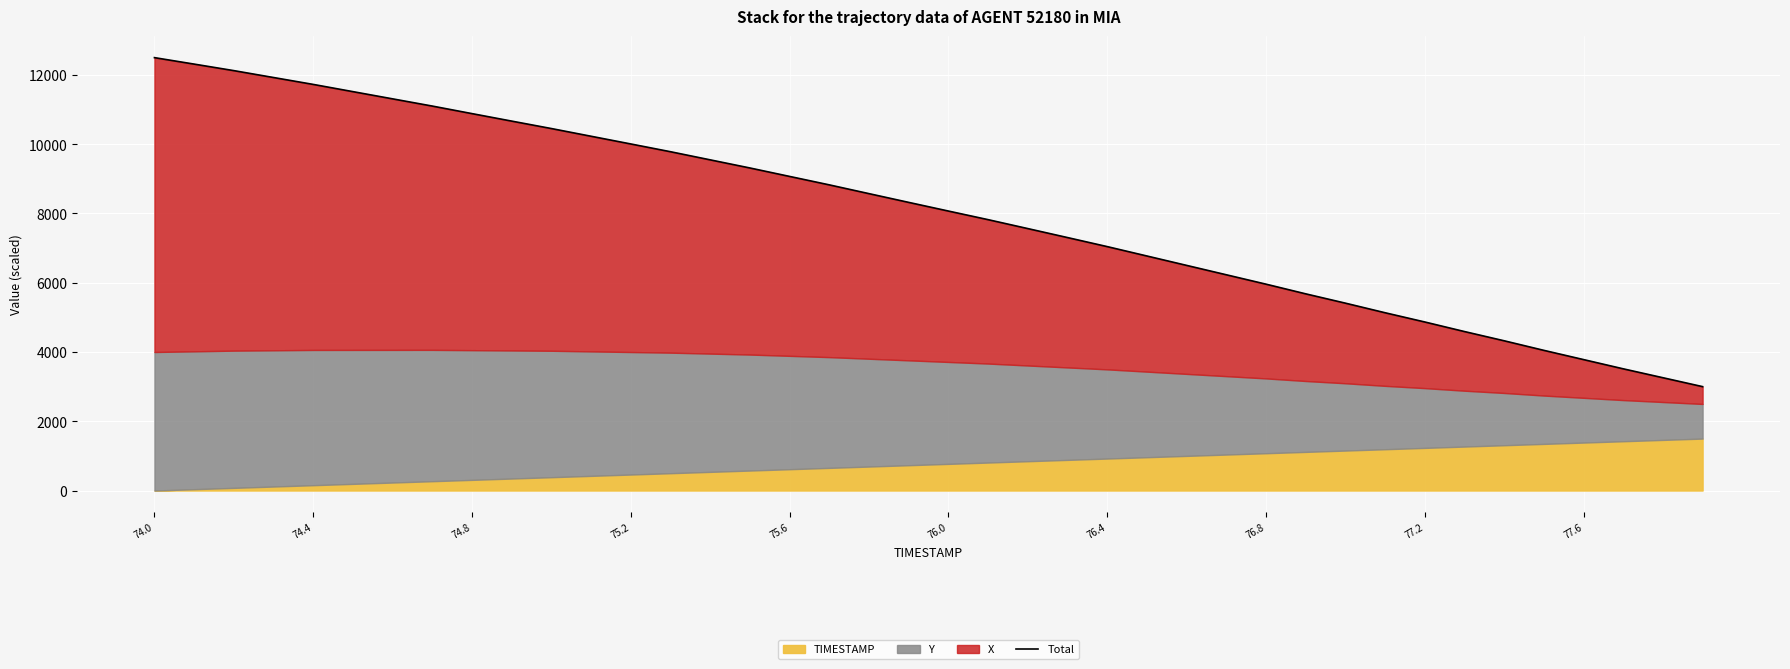

Reading right to left, list all the values displayed in this chart.

3000.0	3257.3	3514.6	3781.3	4048.0	4324.2	4590.9	4867.3	5134.0	5410.9	5679.7	5959.3	6230.4	6501.4	6772.7	7043.7	7304.8	7564.1	7821.9	8070.3	8320.5	8572.9	8826.2	9070.0	9314.0	9548.6	9783.2	10007.2	10229.7	10452.3	10667.1	10883.6	11101.3	11309.7	11518.2	11726.8	11925.8	12124.8	12313.3	12500.0